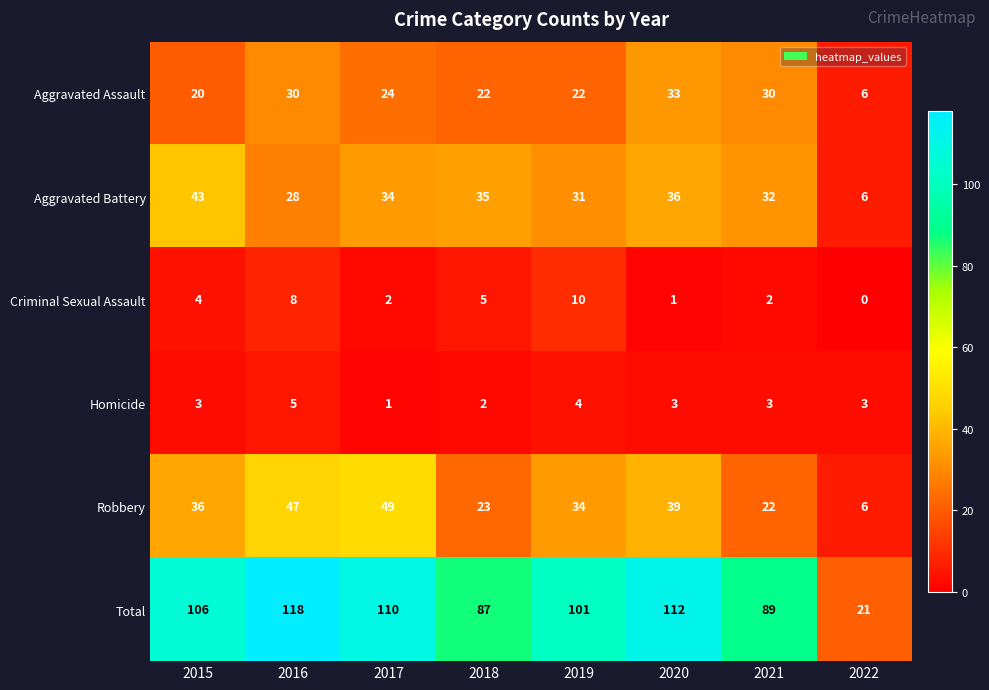

Which label corresponds to the smallest value in the chart?

2022